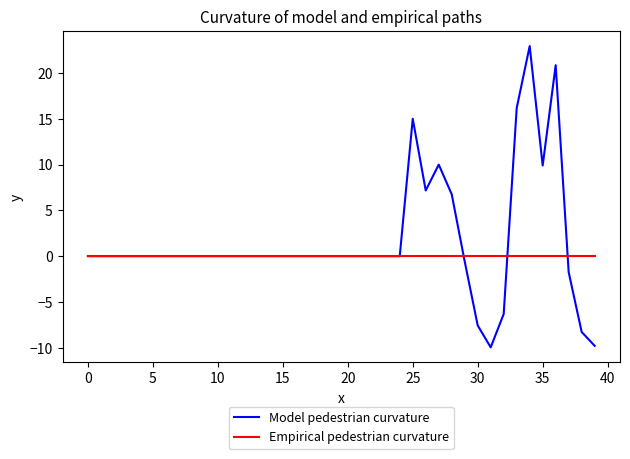

What is the maximum value for Model pedestrian curvature?

22.9